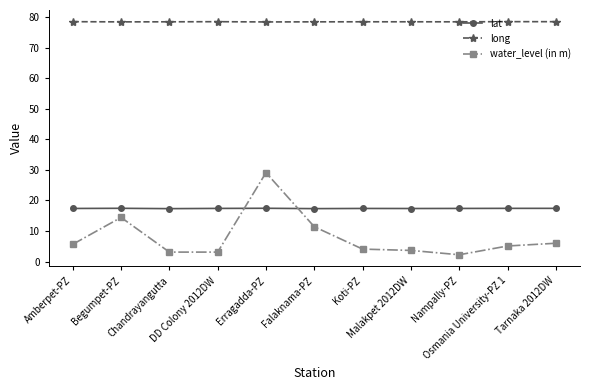

What is the approximate value of long at DD Colony 2012DW?

78.5